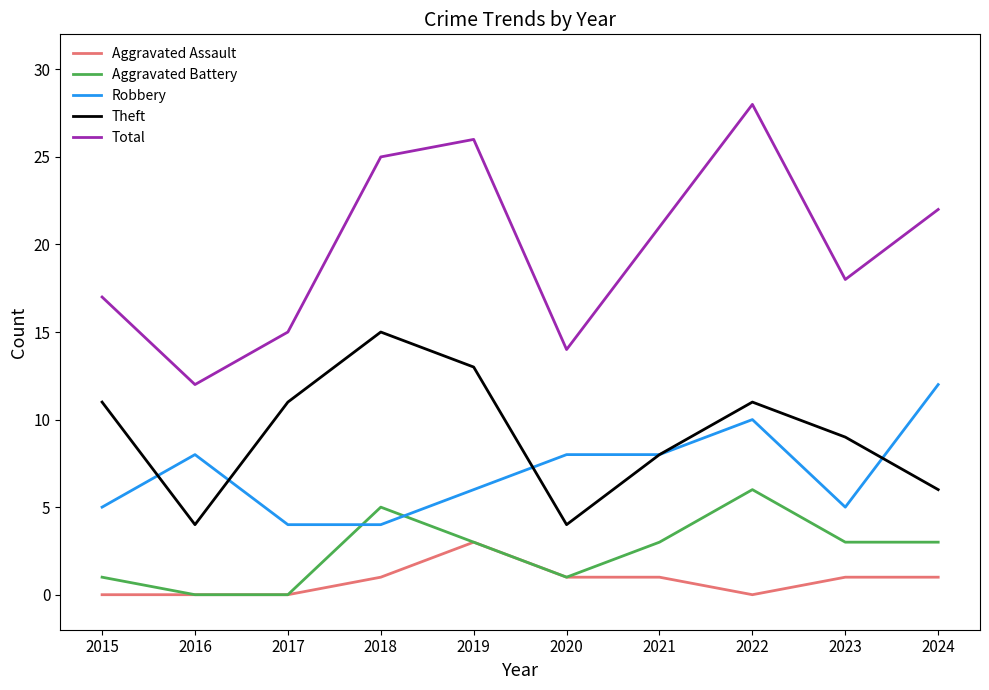

Between which two adjacent categories do Aggravated Battery and Robbery first intersect?

2017 and 2018